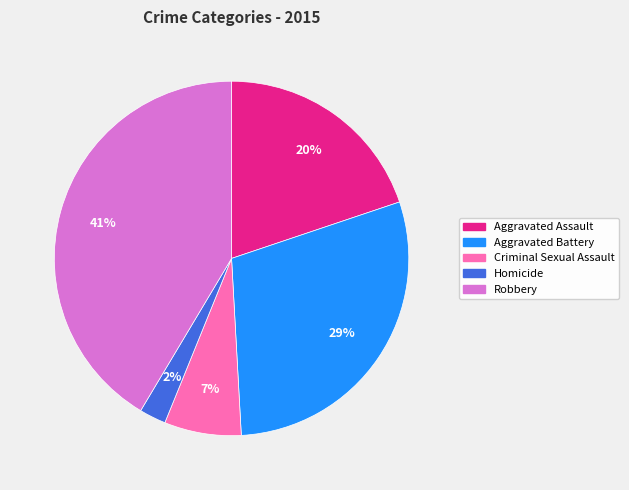

To the nearest percent, what percentage of the pie is Aggravated Battery?

29%